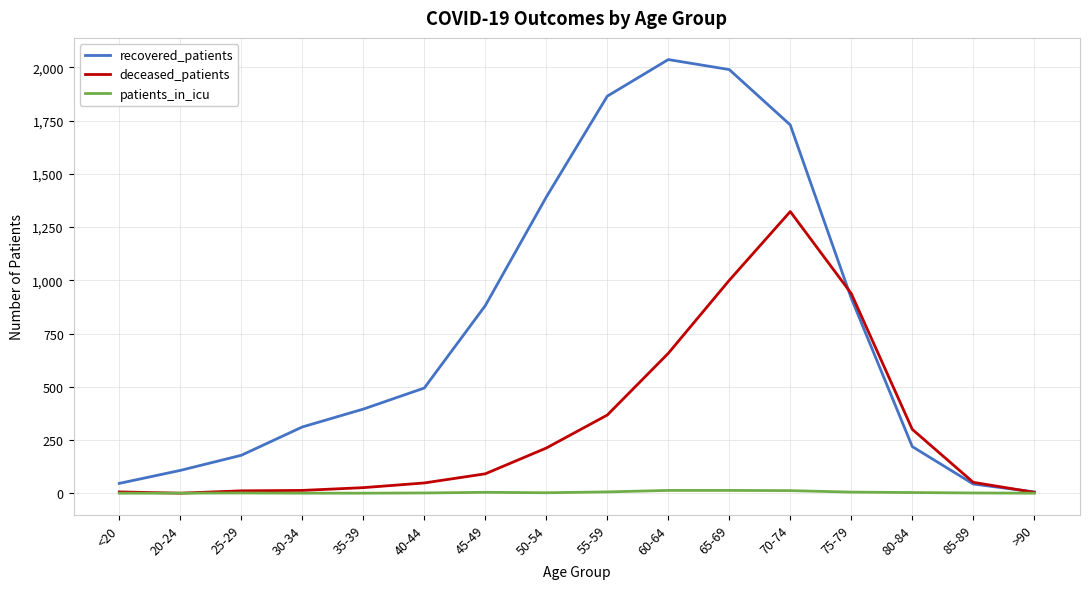

True or false: patients_in_icu has a value of 0 at 20-24.

True